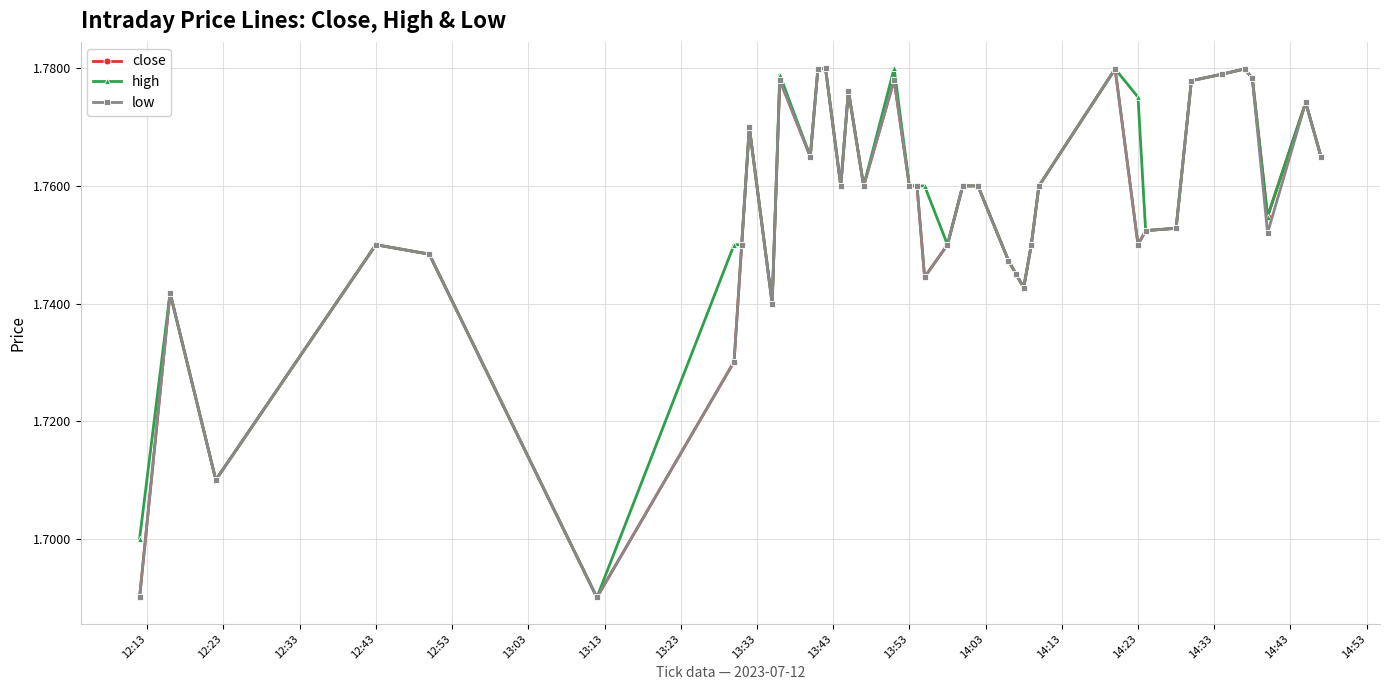

True or false: low has more than 1 interior local peaks.

True